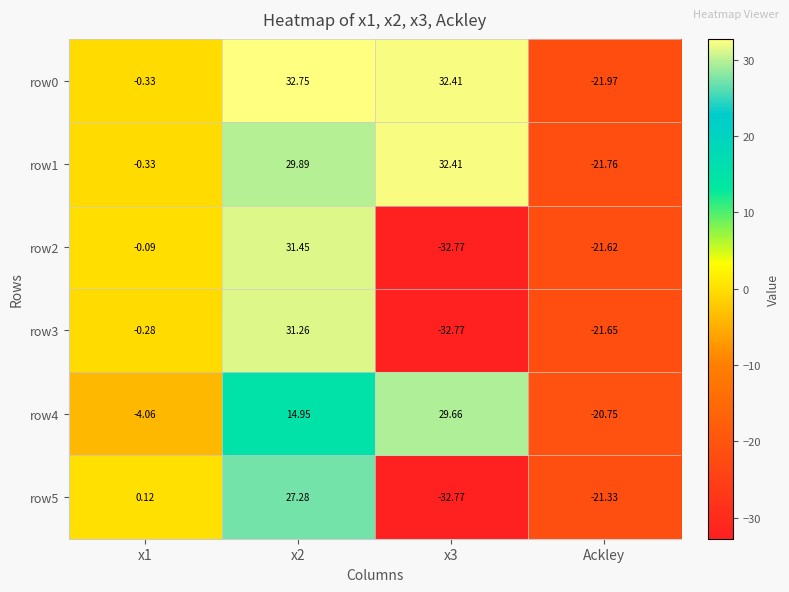

Is the value of row4 at Ackley greater than the value of row0 at x1?

No